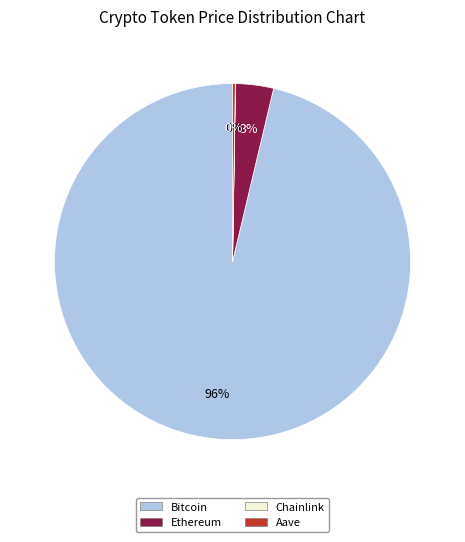

Does Bitcoin account for over 50% of the chart?

Yes